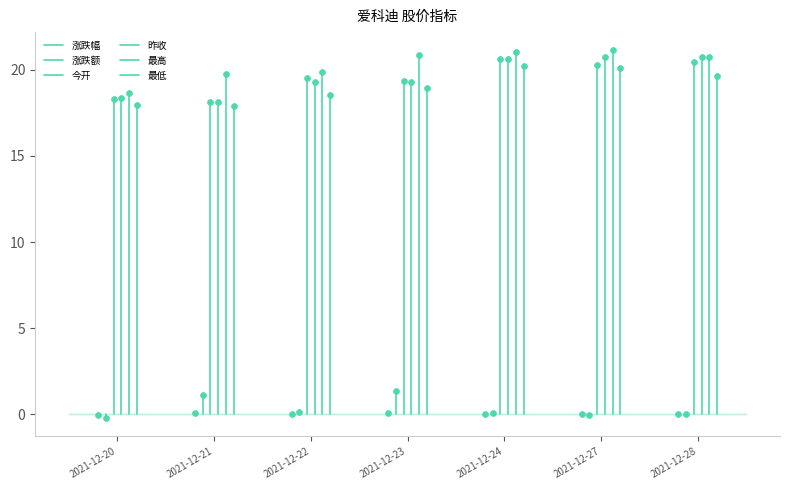

Which series has the largest total across all categories?

最高